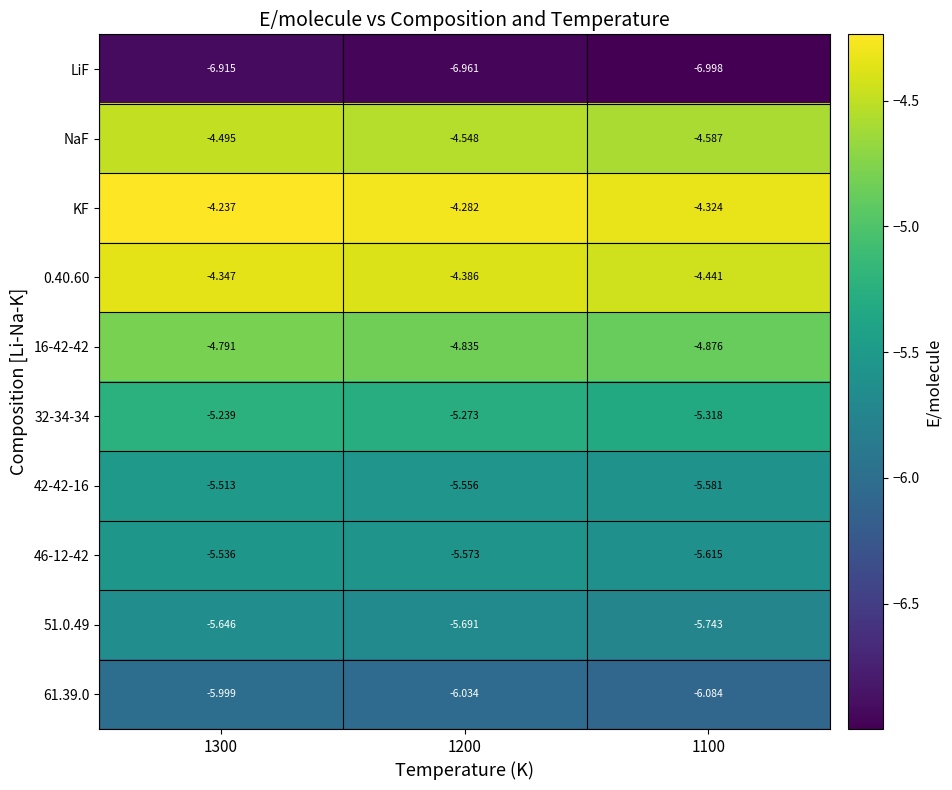

Which series has the largest total across all categories?

KF